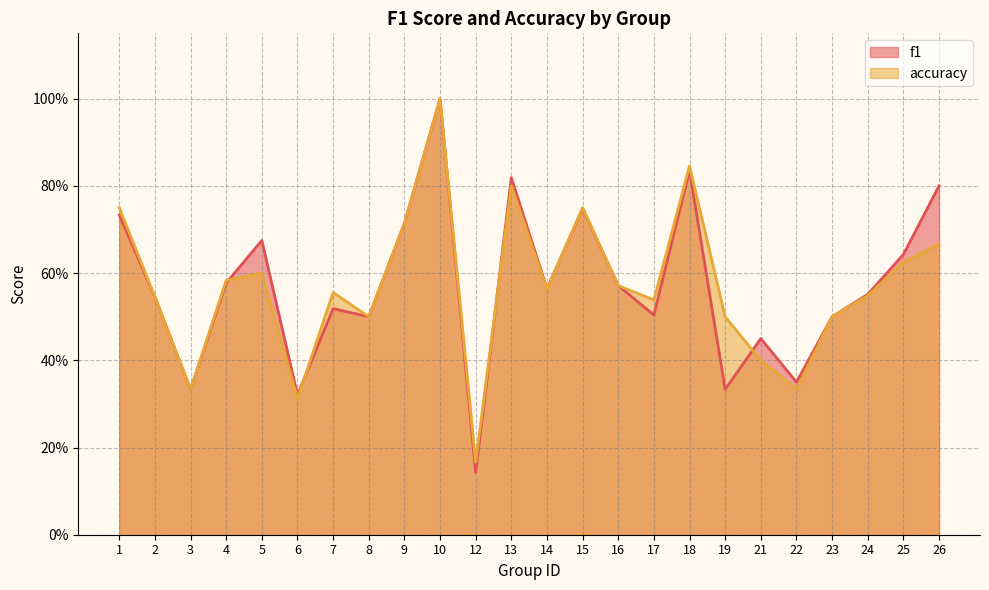

The f1 series shows 0.7 at 15. True or false?

True